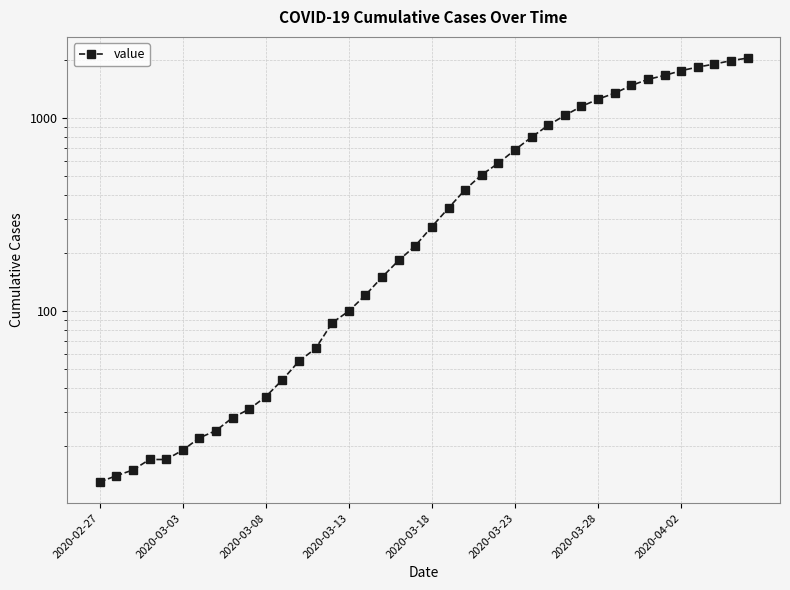

What is the difference between the values at 2020-03-03 and 25?

671